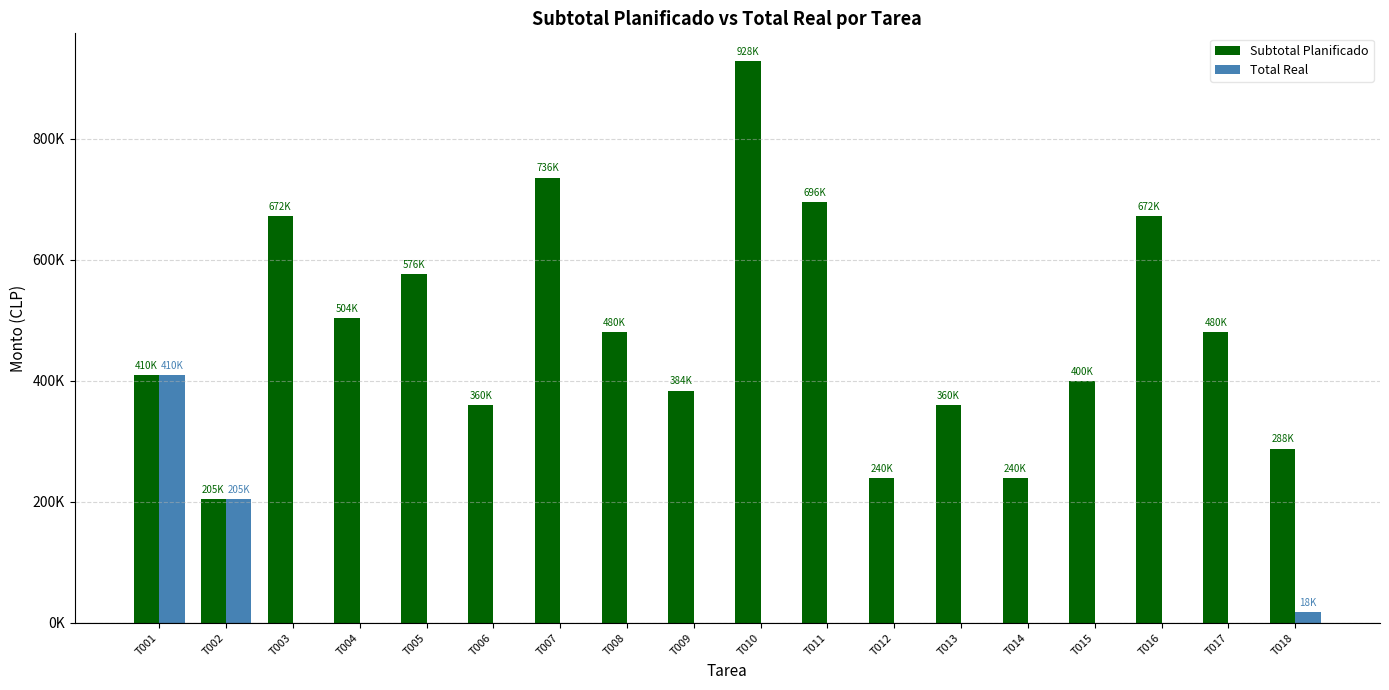

Reading left to right, what are all the values shown in this chart?

Subtotal Planificado: T001=410000	T002=205000	T003=672000	T004=504000	T005=576000	T006=360000	T007=736000	T008=480000	T009=384000	T010=928000	T011=696000	T012=240000	T013=360000	T014=240000	T015=400000	T016=672000	T017=480000	T018=288000
Total Real: T001=410000	T002=205000	T003=0	T004=0	T005=0	T006=0	T007=0	T008=0	T009=0	T010=0	T011=0	T012=0	T013=0	T014=0	T015=0	T016=0	T017=0	T018=18000